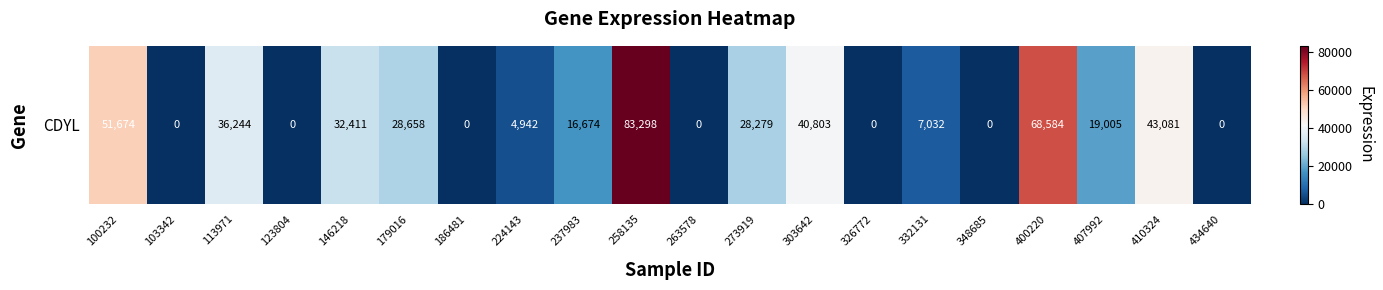

Reading left to right, extract all data points from this chart.

51674	0	36244	0	32411	28658	0	4942	16674	83298	0	28279	40803	0	7032	0	68584	19005	43081	0